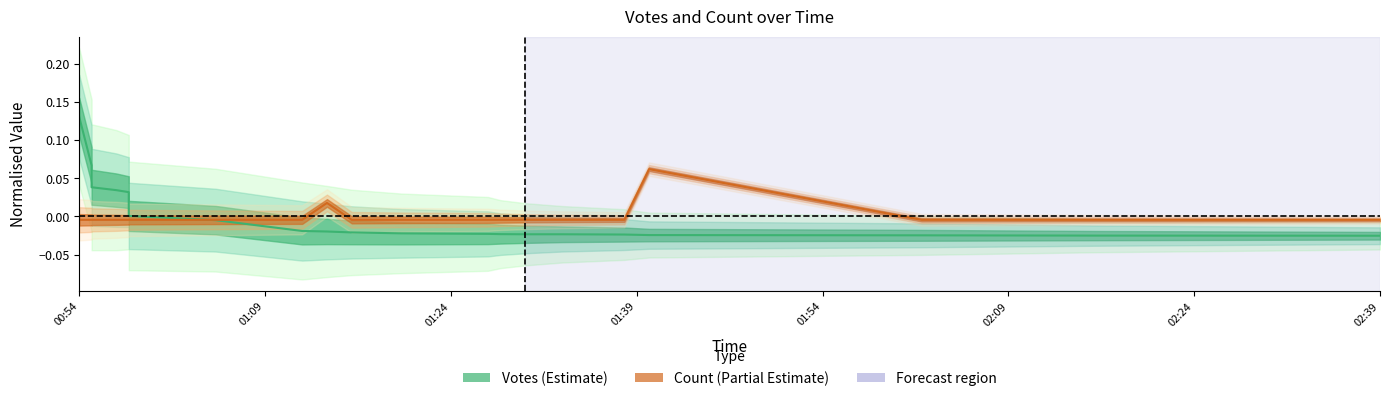

How many data points in Count are less than 0?

18